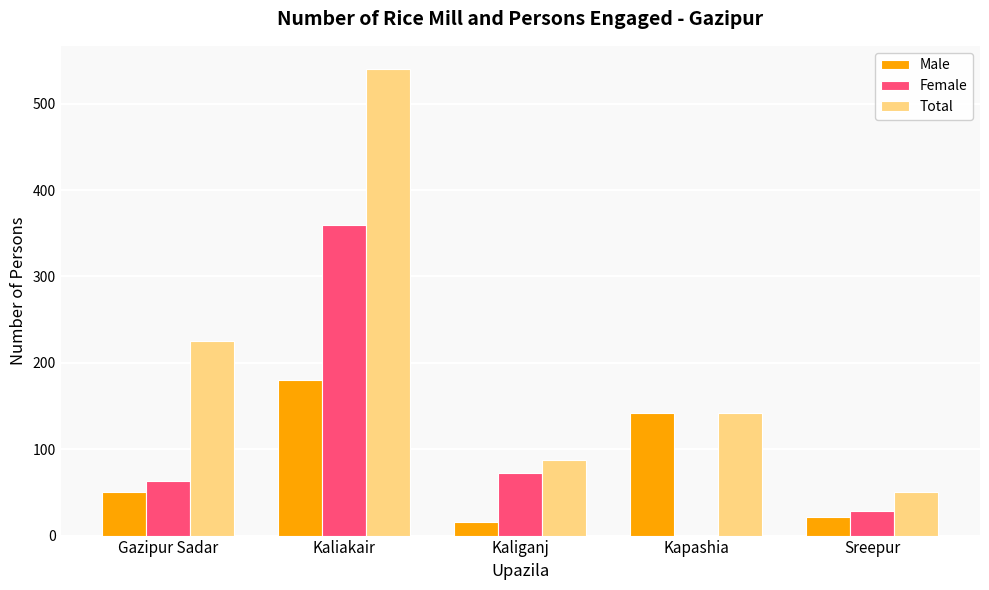

Which category has the highest value in the Female series?

Kaliakair